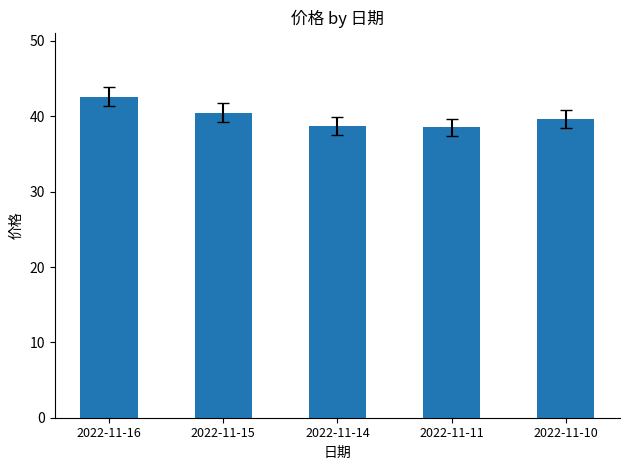

Which has a higher value, 2022-11-14 or 2022-11-15?

2022-11-15